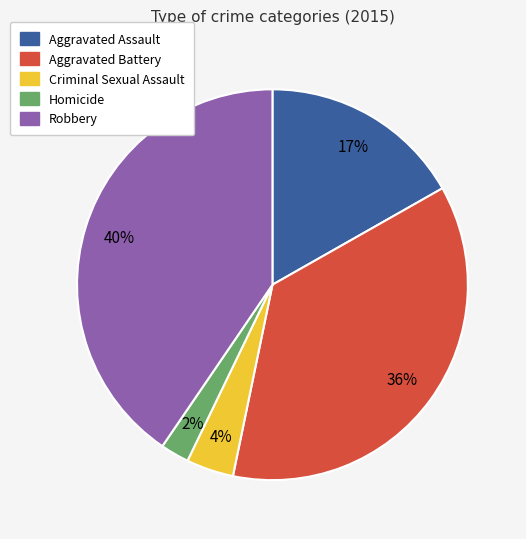

How many slices are in this pie chart?

5